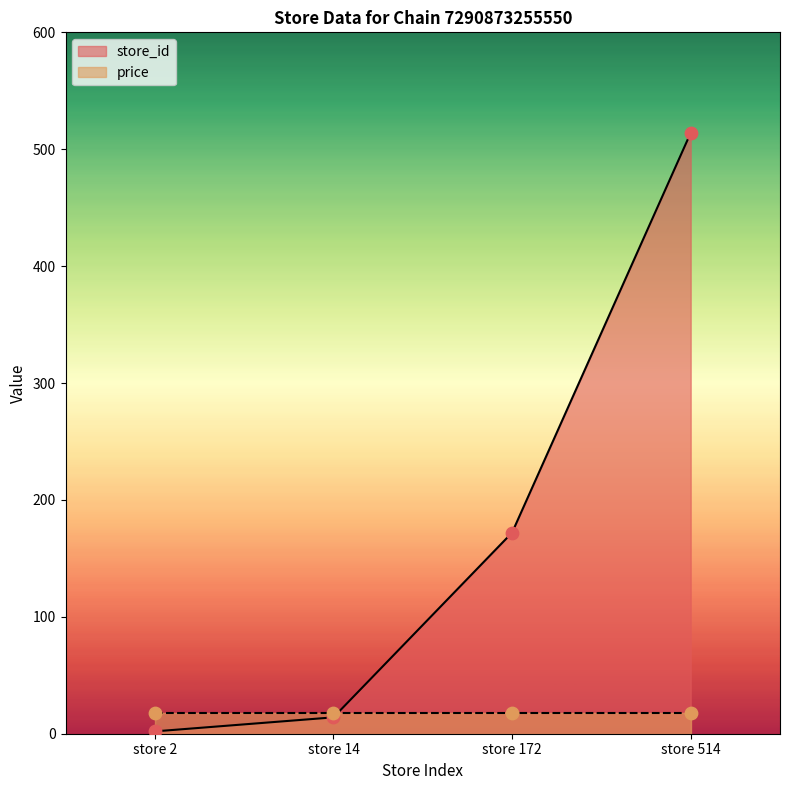

What is the change in value from store 2 to store 172?

+170